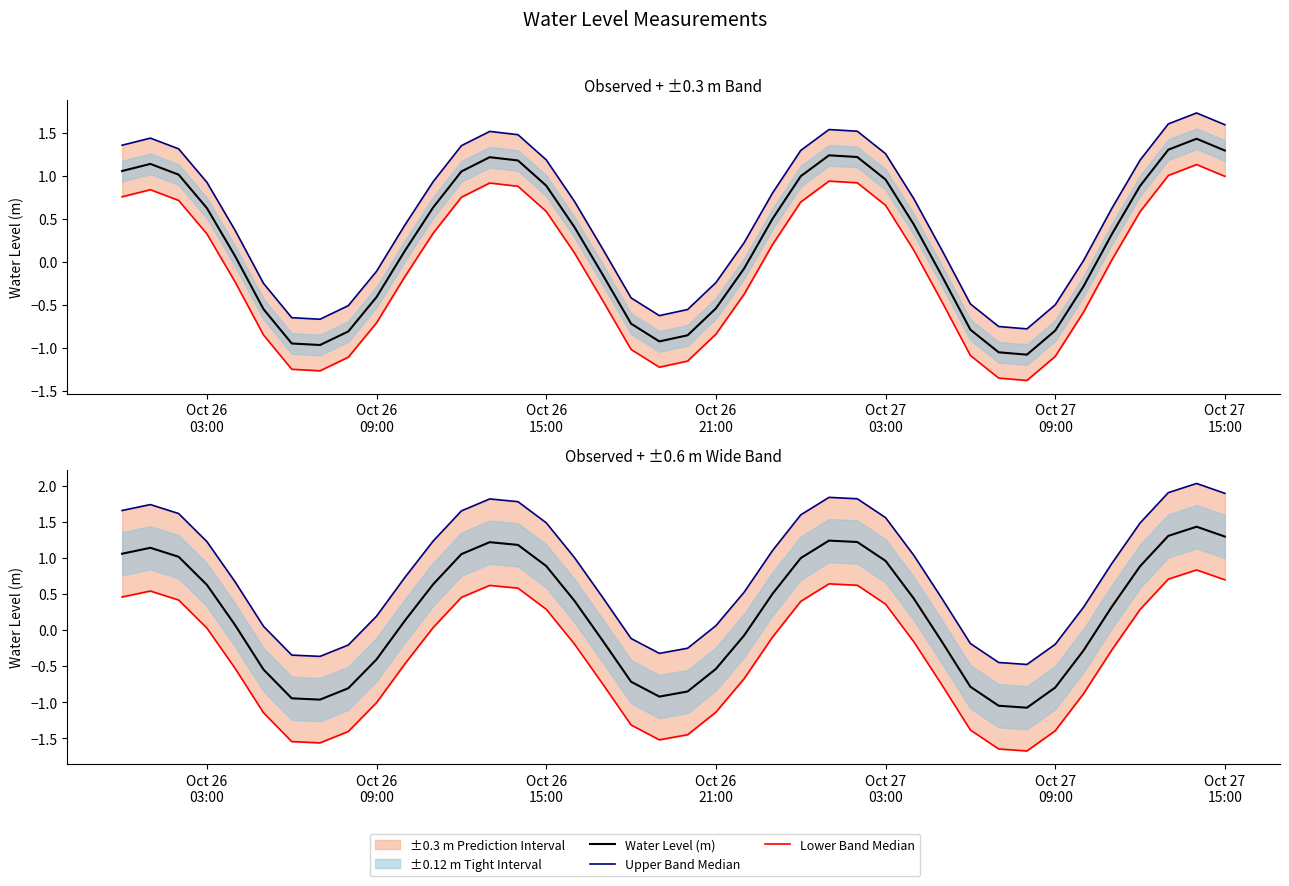

Read the Upper Wide Band Median value at Oct 26 21:00.

0.1